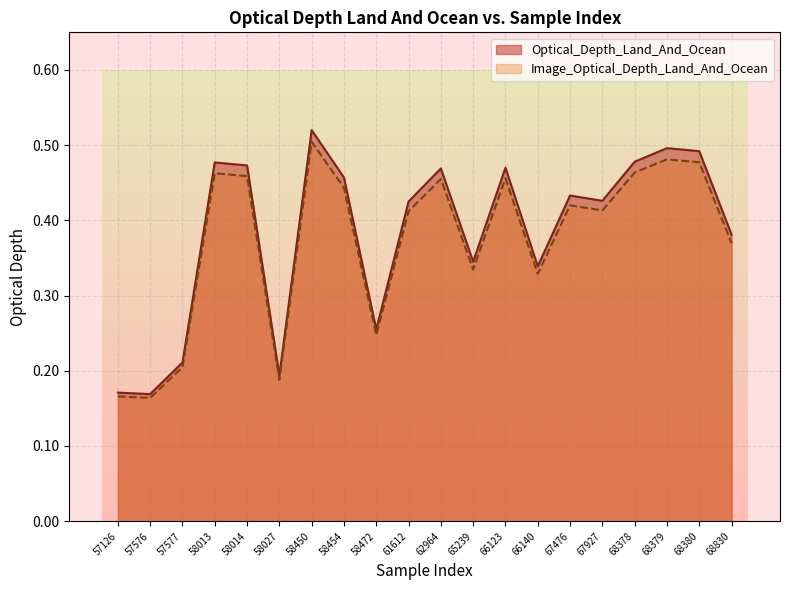

What is the difference between the Optical_Depth_Land_And_Ocean values at 57577 and 65239?

0.1